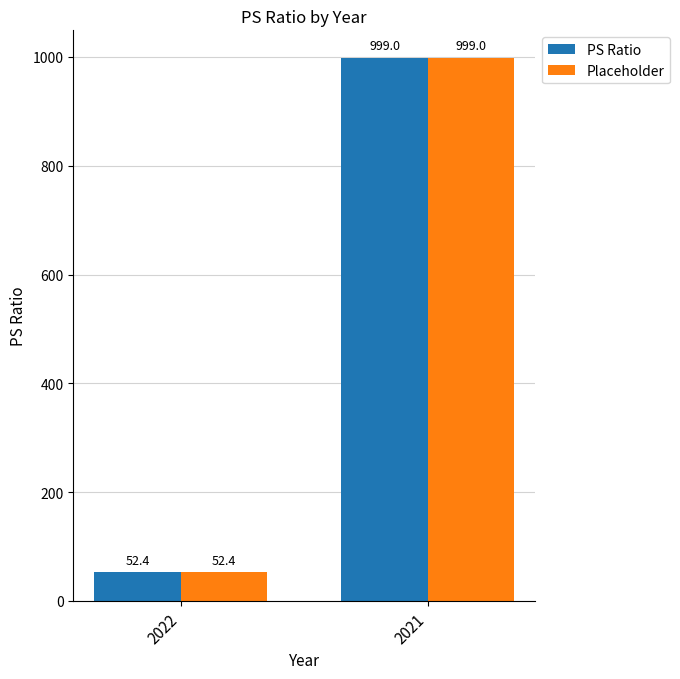

True or false: Placeholder has a value of 1753.5 at 2021.

False